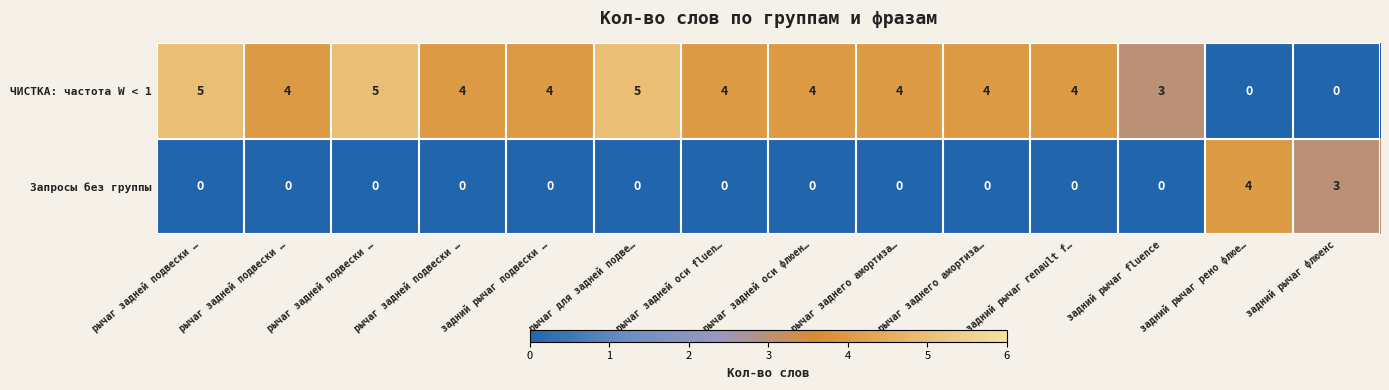

How many data points in Запросы без группы are above 0?

2